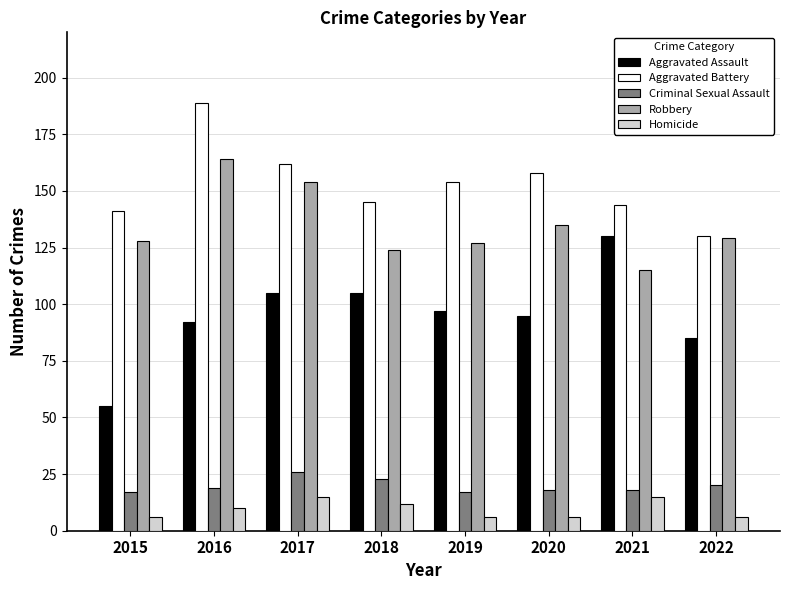

Between 2019 and 2021, which series saw the biggest shift?

Aggravated Assault